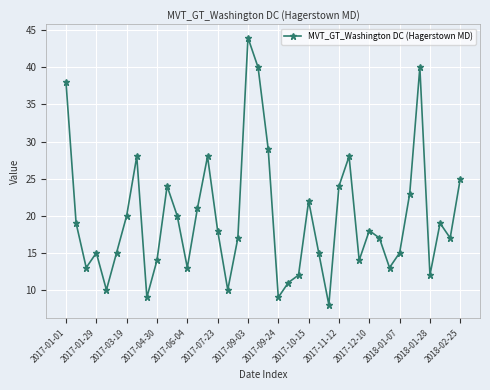

How many lines are shown in the chart?

1